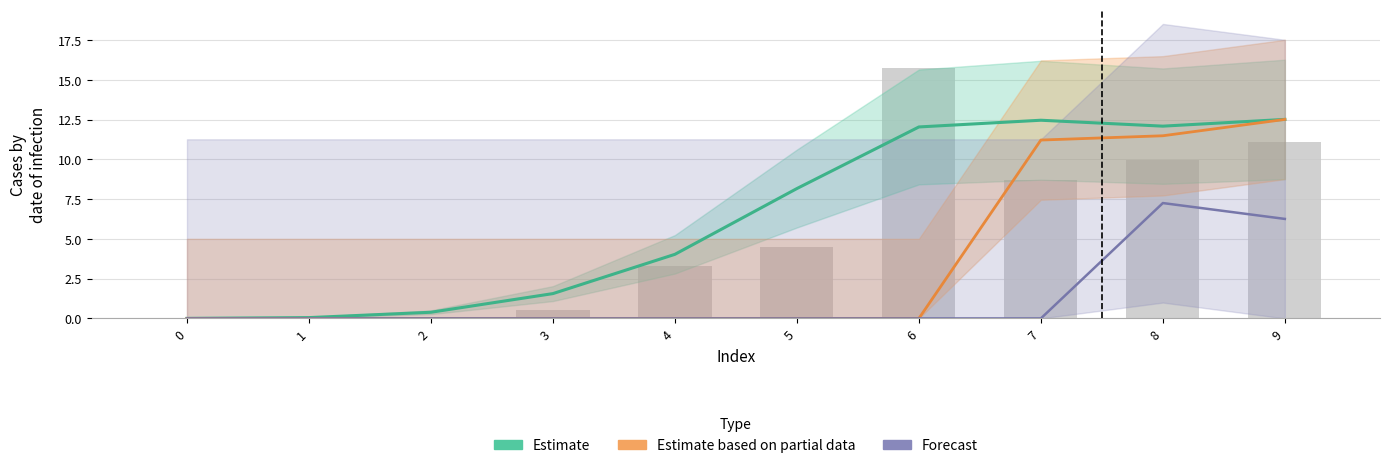

At which category does the chart reach its peak across all series?

9